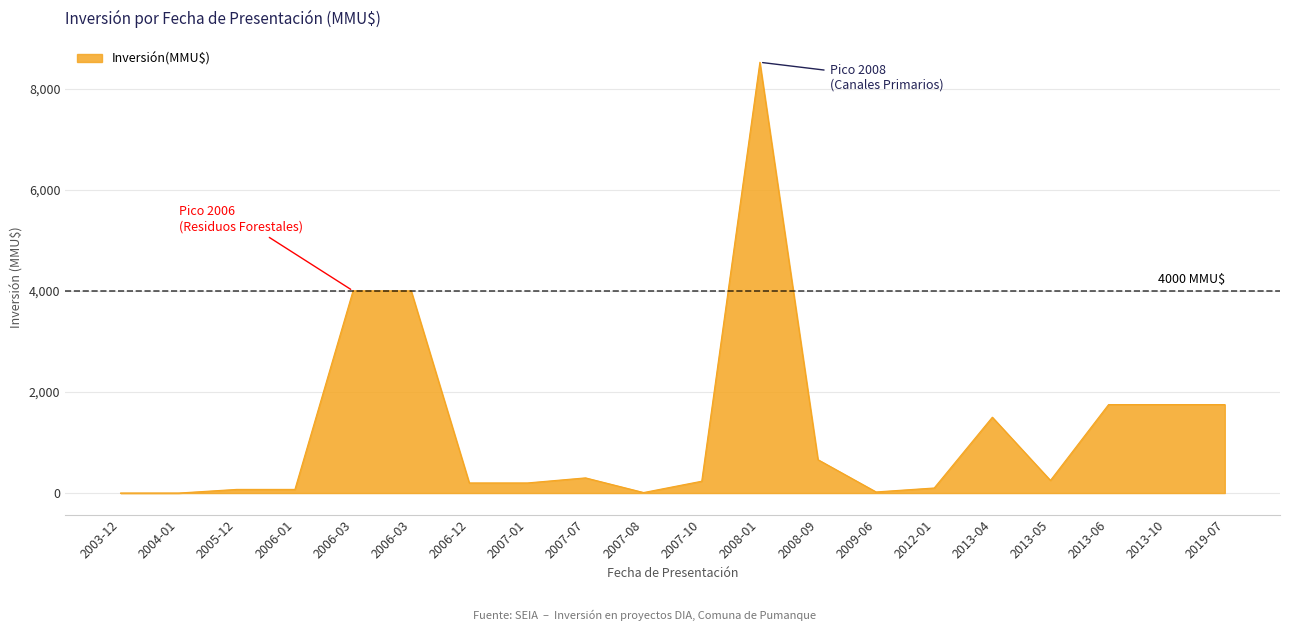

How many lines are shown in the chart?

1